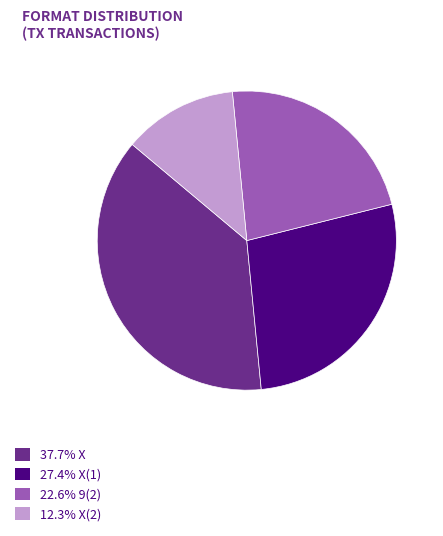

Does any single category account for the majority?

No